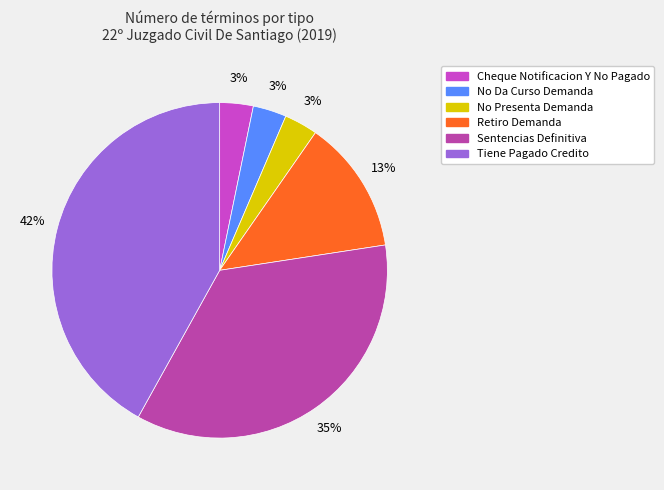

Is there any slice that represents more than half of the pie?

No